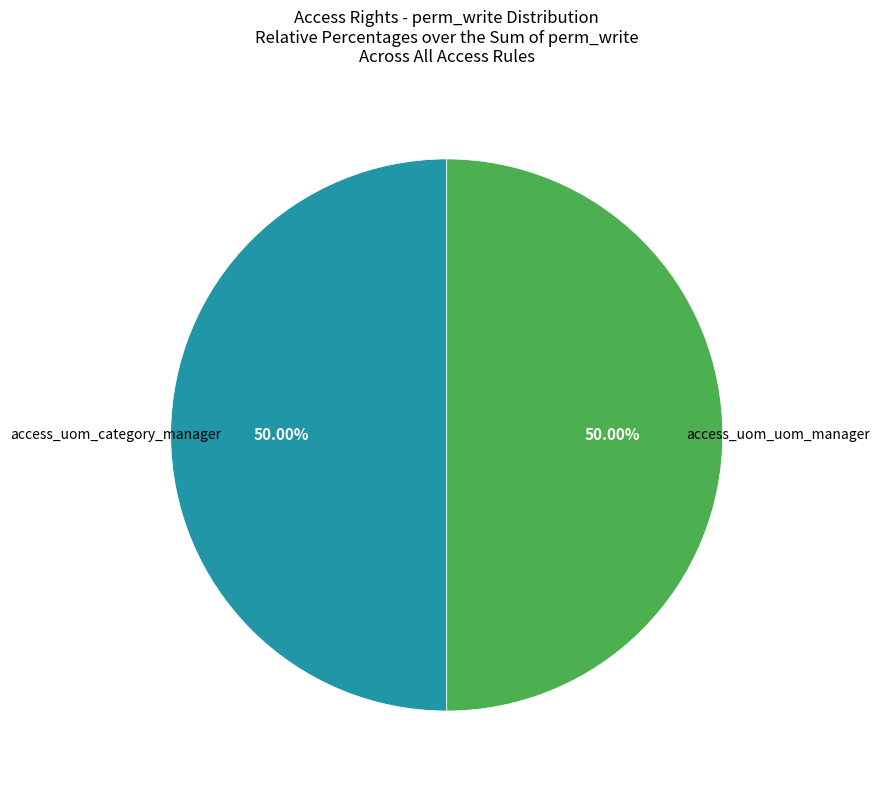

How many segments does this pie chart have?

2